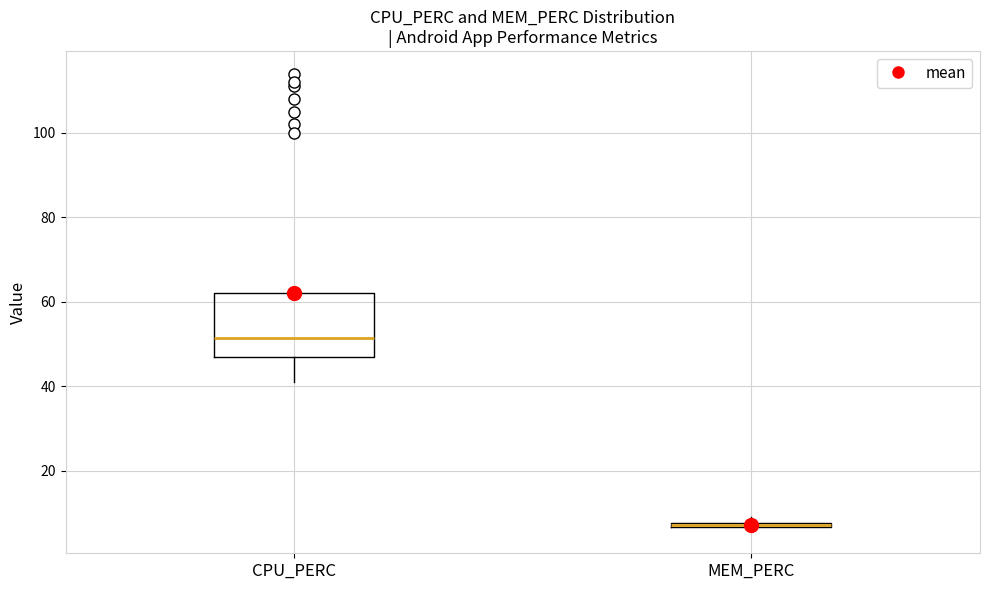

Comparing the boxes themselves (not the whiskers), which one is the tallest?

CPU_PERC